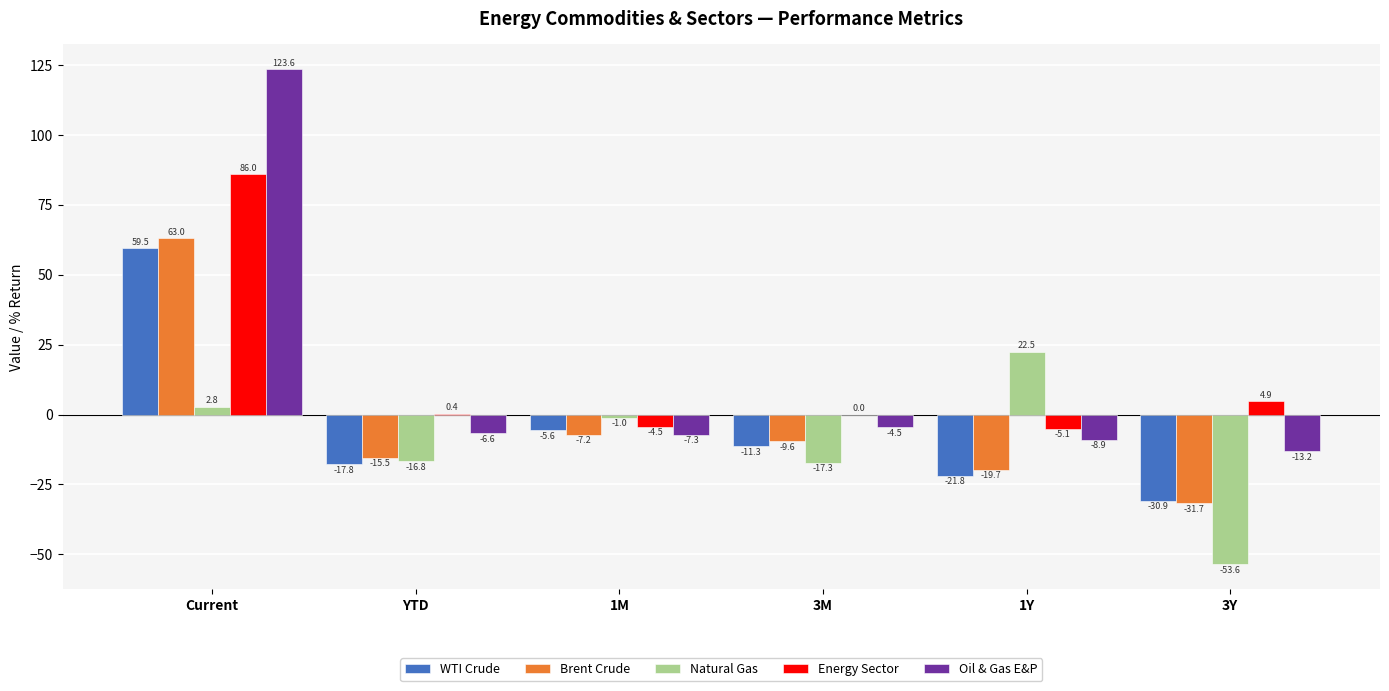

How many categories are shown in the chart?

6